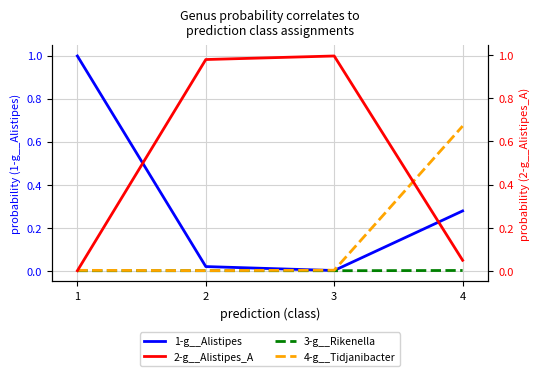

Which has a higher value, 3 or 1?

1